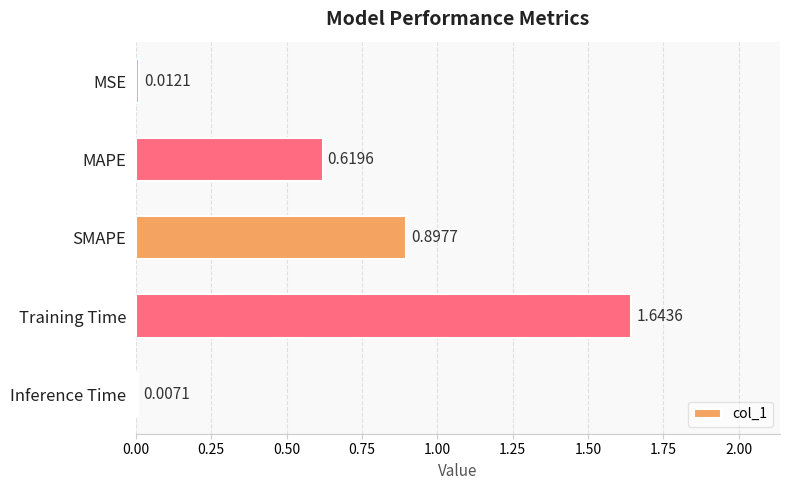

Where is the data nearest to the value 0?

Inference Time